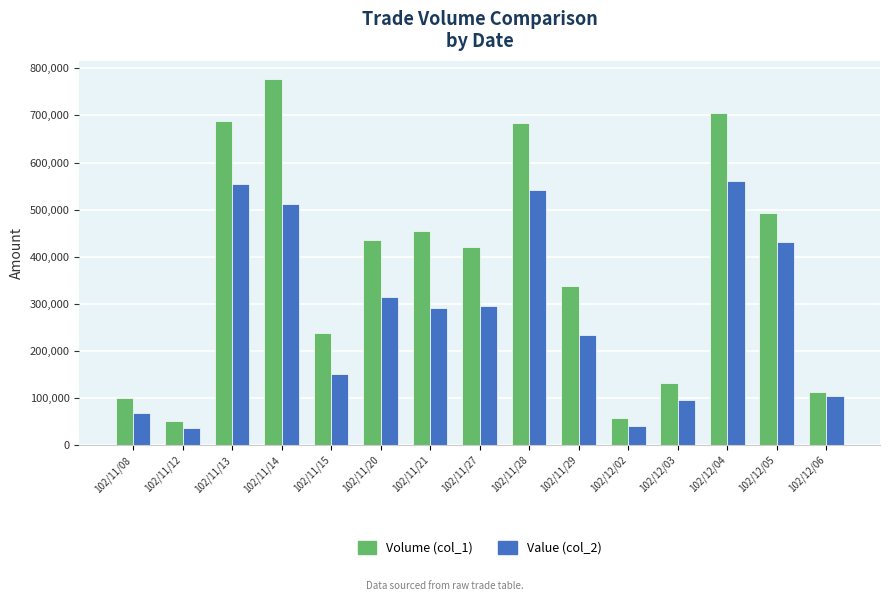

What are all the series names shown in the legend?

Volume (col_1), Value (col_2)